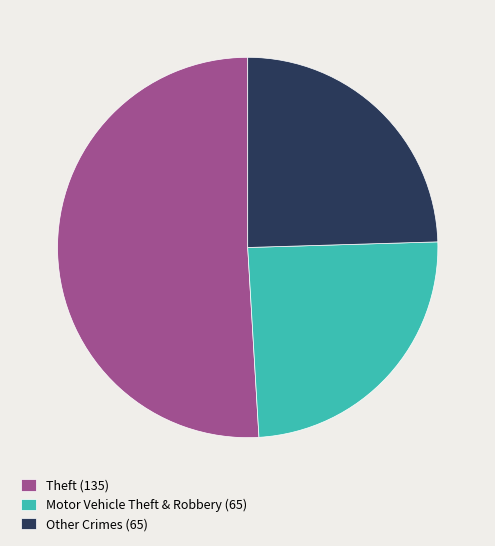

Does any single category account for the majority?

Yes